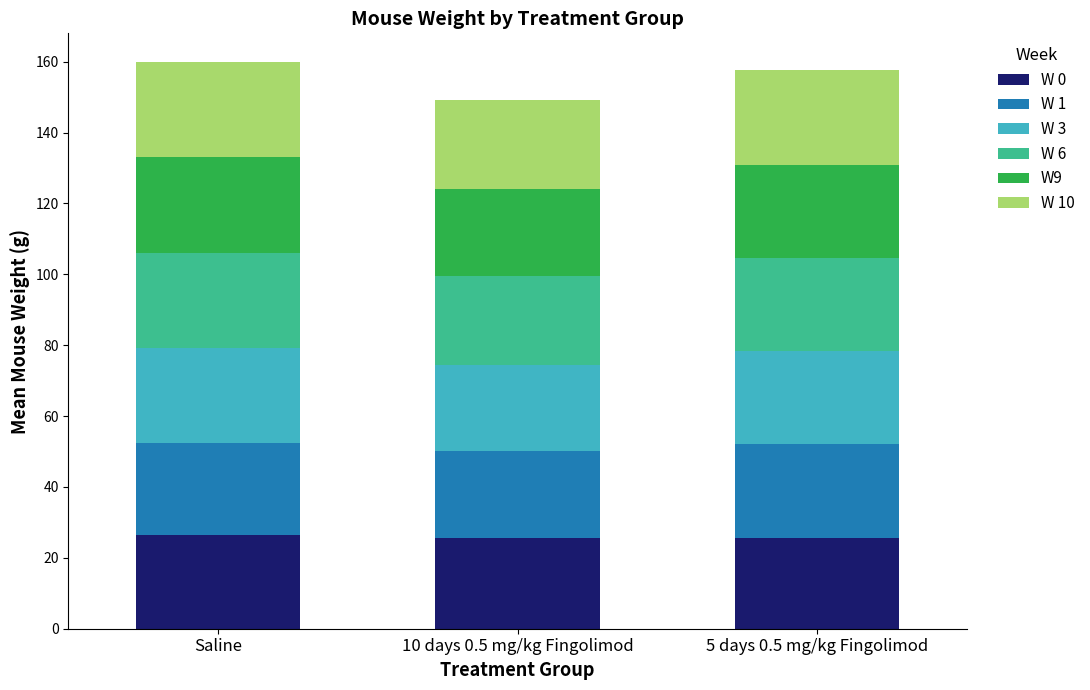

What is the sum of all W 0 values?

77.5